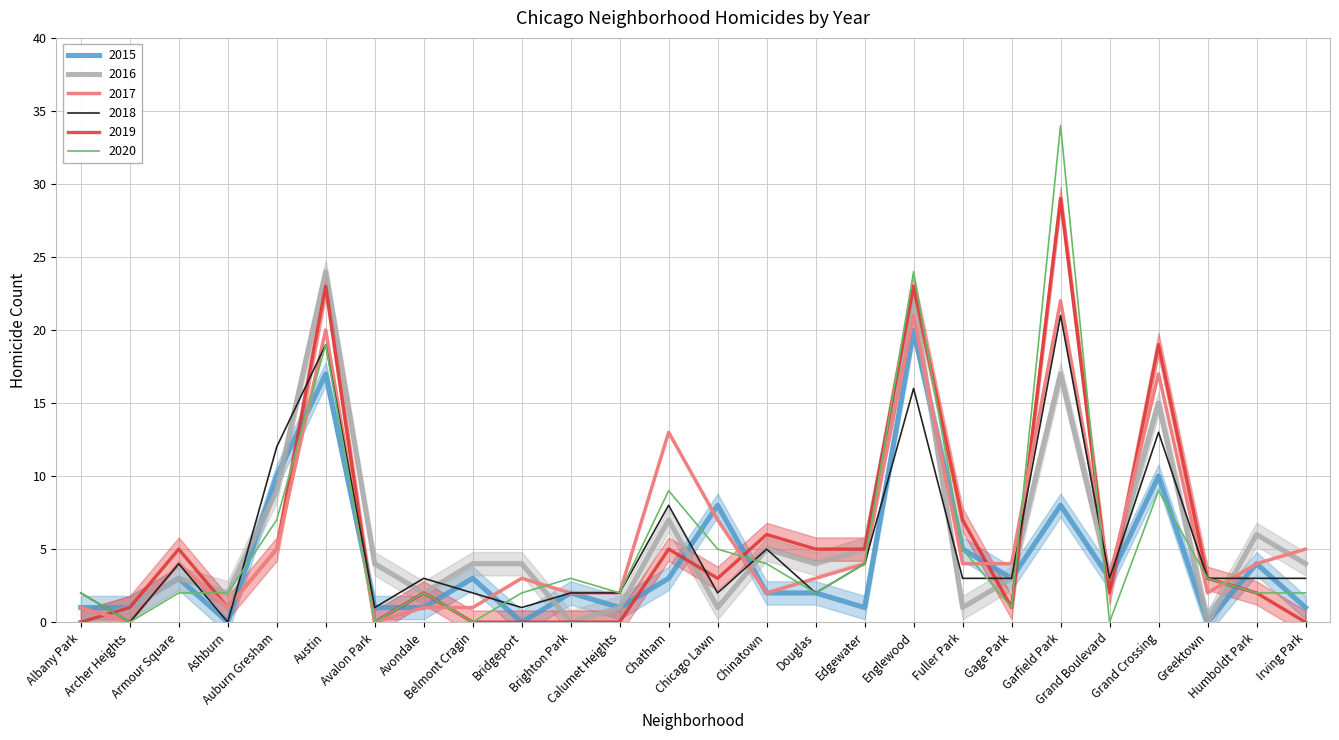

Rank the categories by 2020 value from highest to lowest.

Garfield Park, Englewood, Austin, Chatham, Grand Crossing, Auburn Gresham, Chicago Lawn, Fuller Park, Chinatown, Edgewater, Brighton Park, Greektown, Albany Park, Armour Square, Ashburn, Avondale, Bridgeport, Calumet Heights, Douglas, Humboldt Park, Irving Park, Gage Park, Archer Heights, Avalon Park, Belmont Cragin, Grand Boulevard